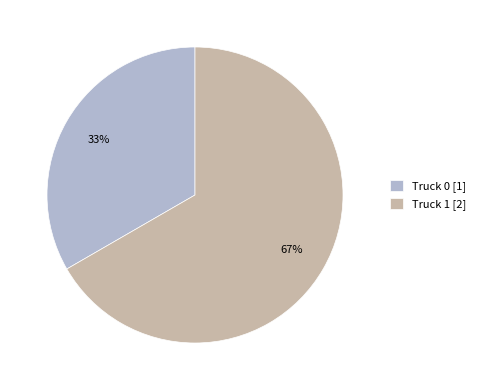

Count the number of slices in the pie.

2